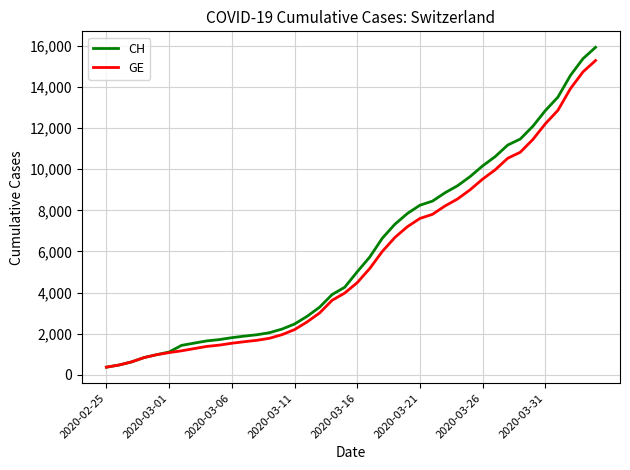

Which series has the widest spread of values?

CH